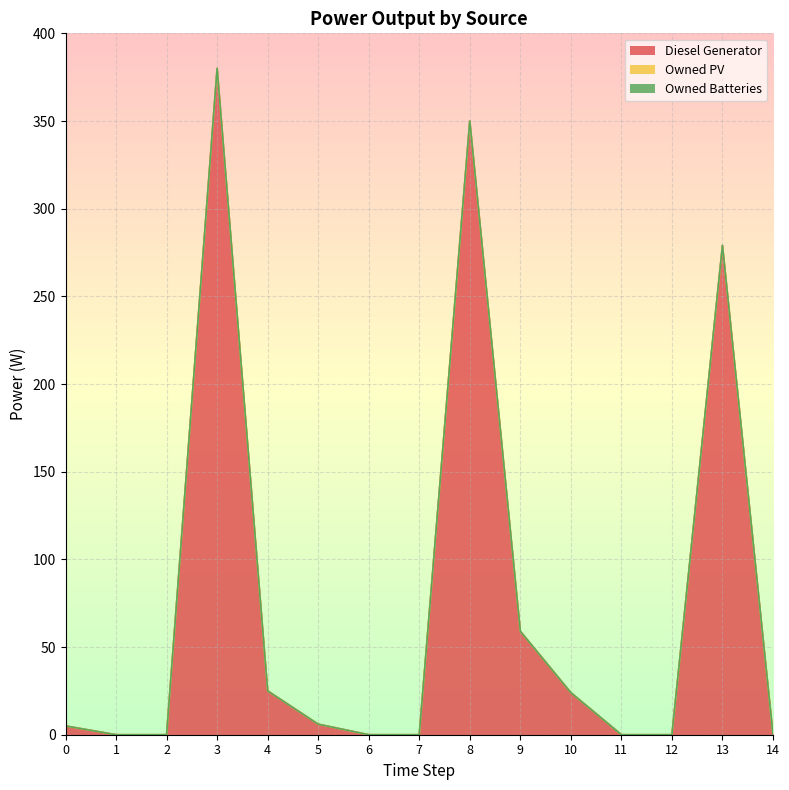

At 5, list the series in order from largest to smallest.

Diesel Generator, Owned PV, Owned Batteries